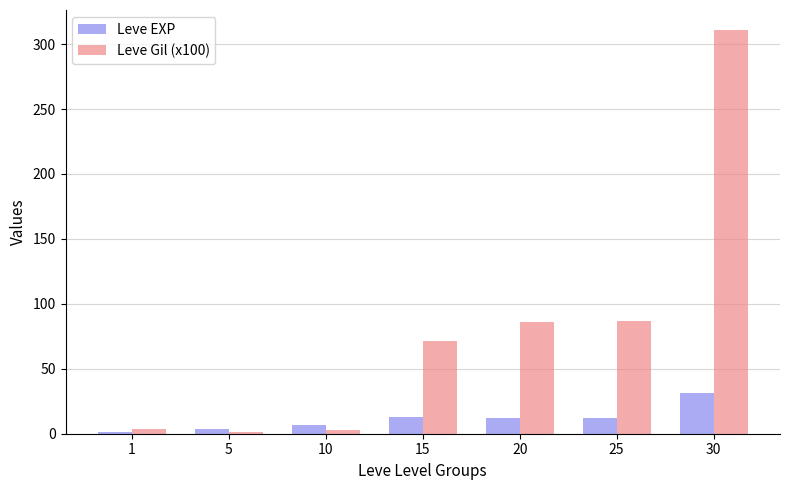

Which series has the largest total across all categories?

Leve Gil (x100)